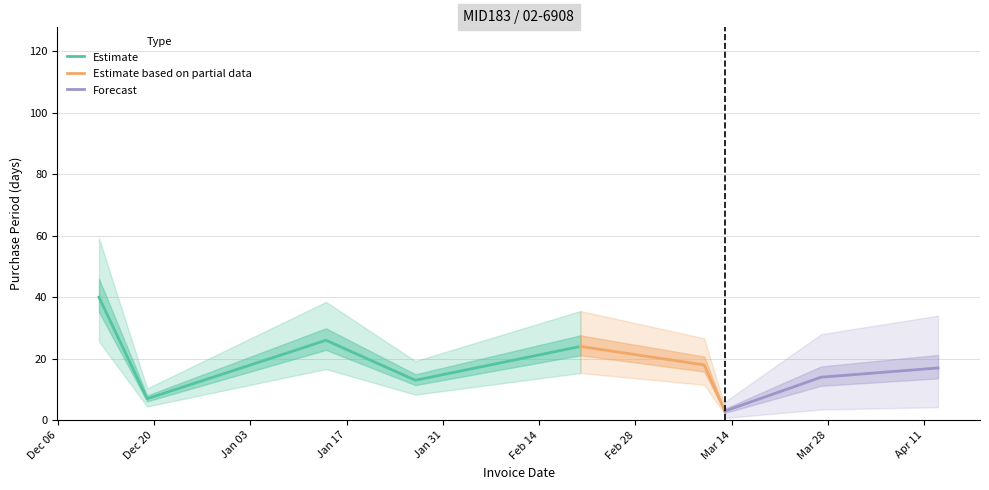

List the labels in order of value, smallest first.

2017-03-13, 2016-12-19, 2017-01-27, 2017-03-27, 2017-04-13, 2017-03-10, 2017-02-20, 2017-01-14, 2016-12-12